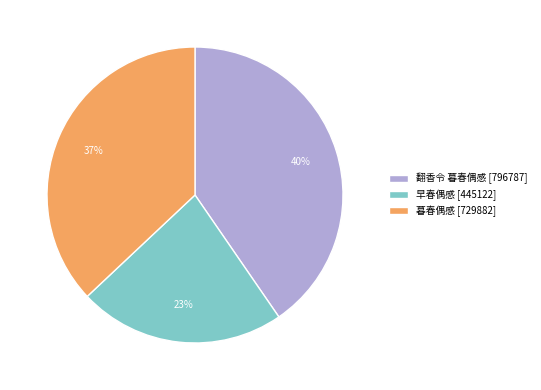

Between 早春偶感 and 暮春偶感, which is larger?

暮春偶感